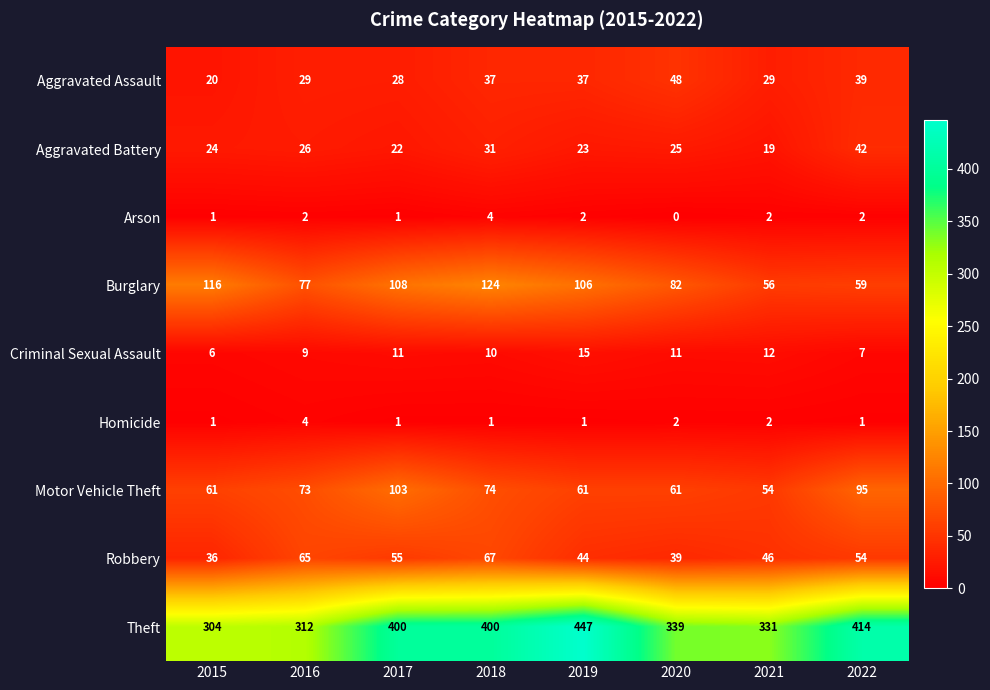

The Homicide series shows 1 at 2018. True or false?

True